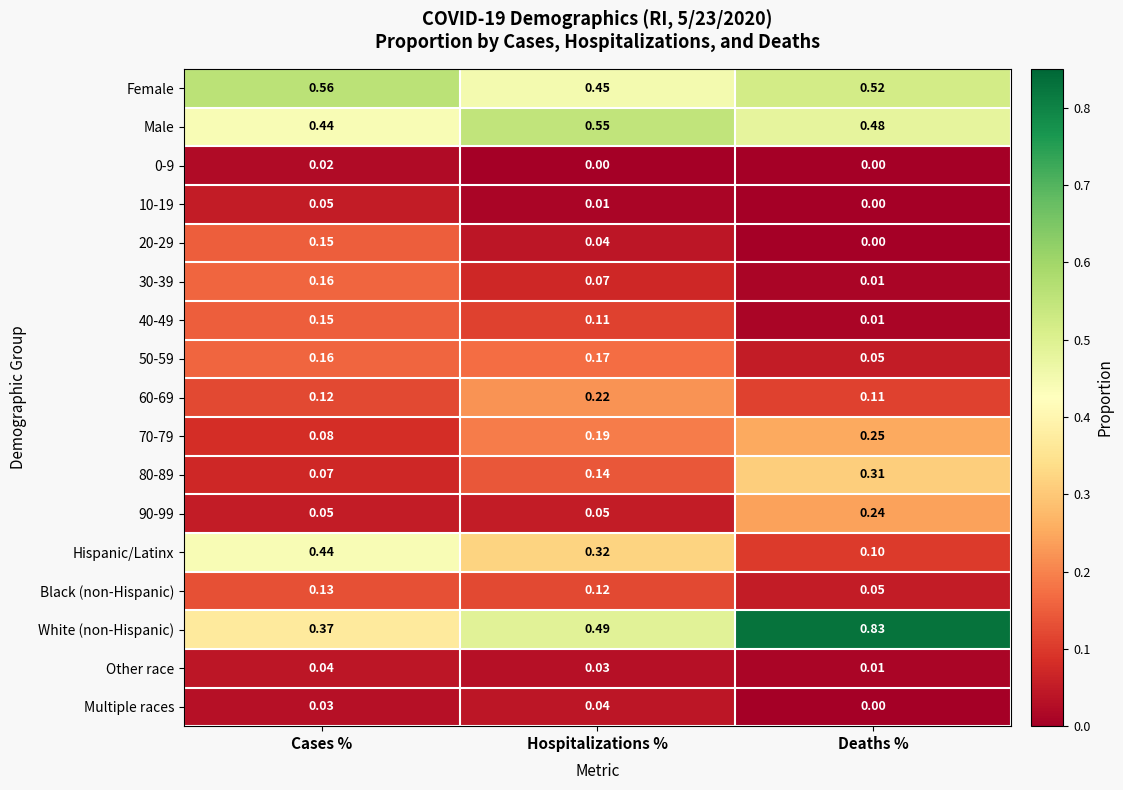

At which label is 70-79 closest to 0?

Cases %